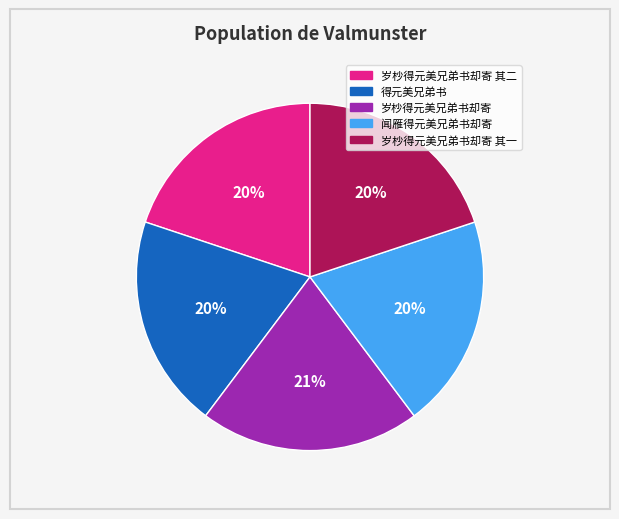

To the nearest percent, what is the average slice percentage?

20%